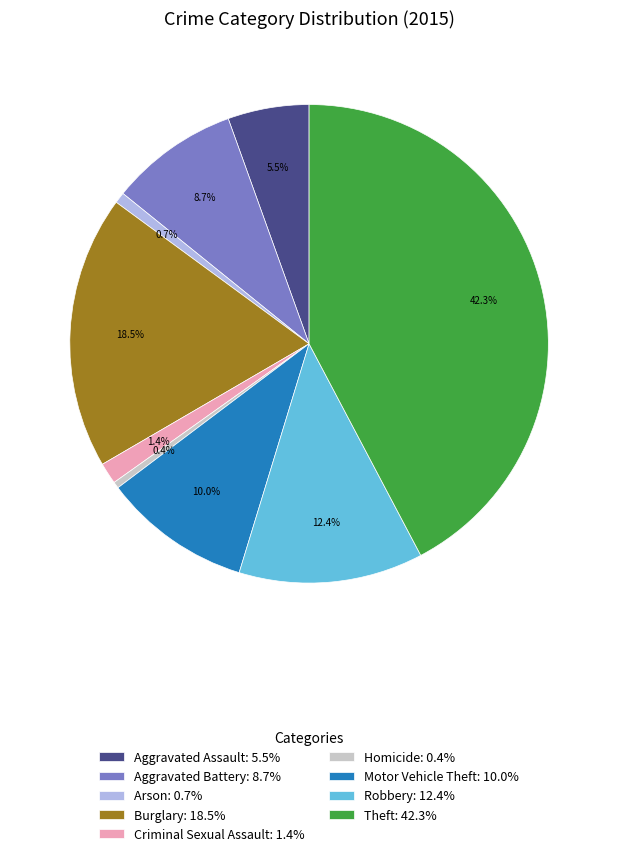

Between Robbery: 12.4% and Burglary: 18.5%, which is larger?

Burglary: 18.5%